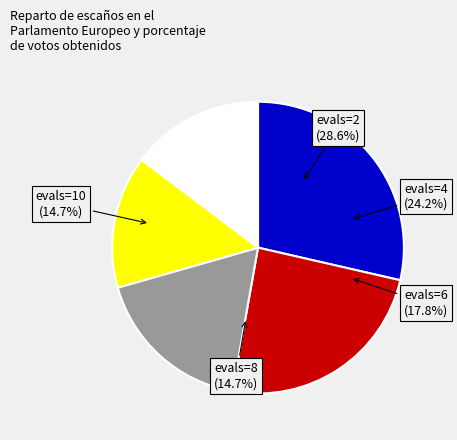

Which slice is the smallest?

evals=8